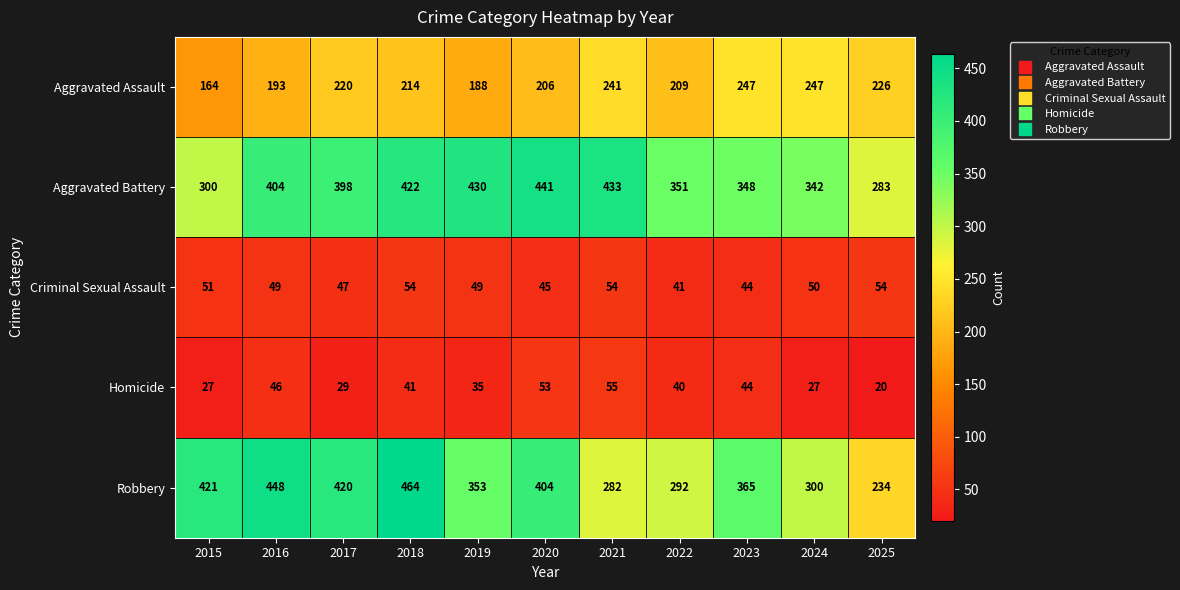

Which category has the highest value across all series?

2018